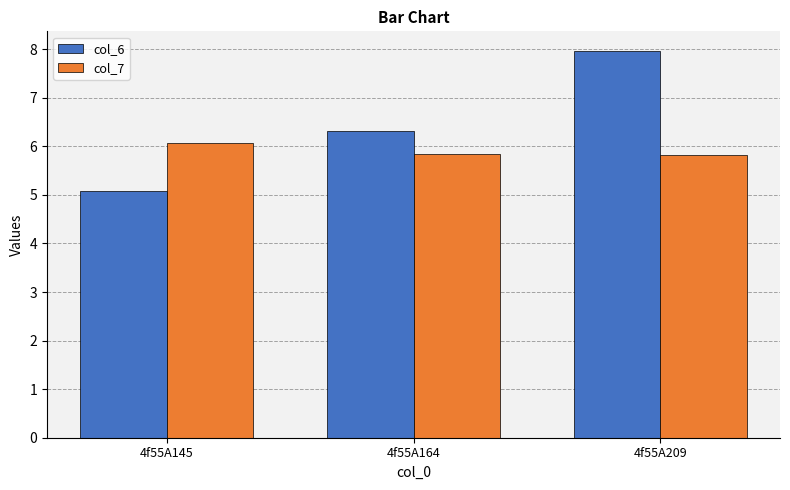

Where does the col_6 series first go above 6?

4f55A164